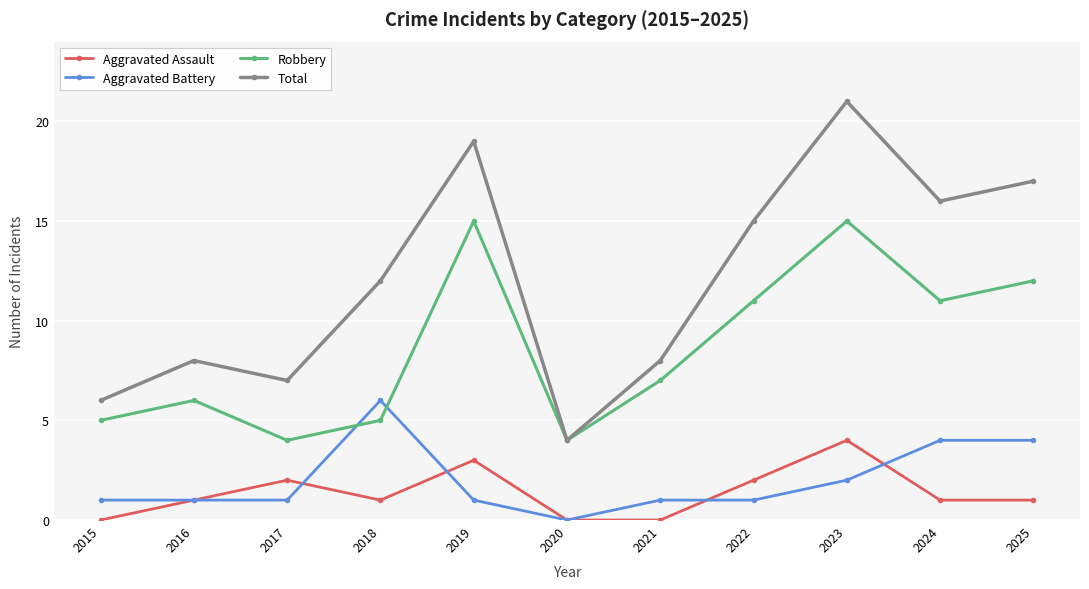

What is the maximum value for Aggravated Battery?

6